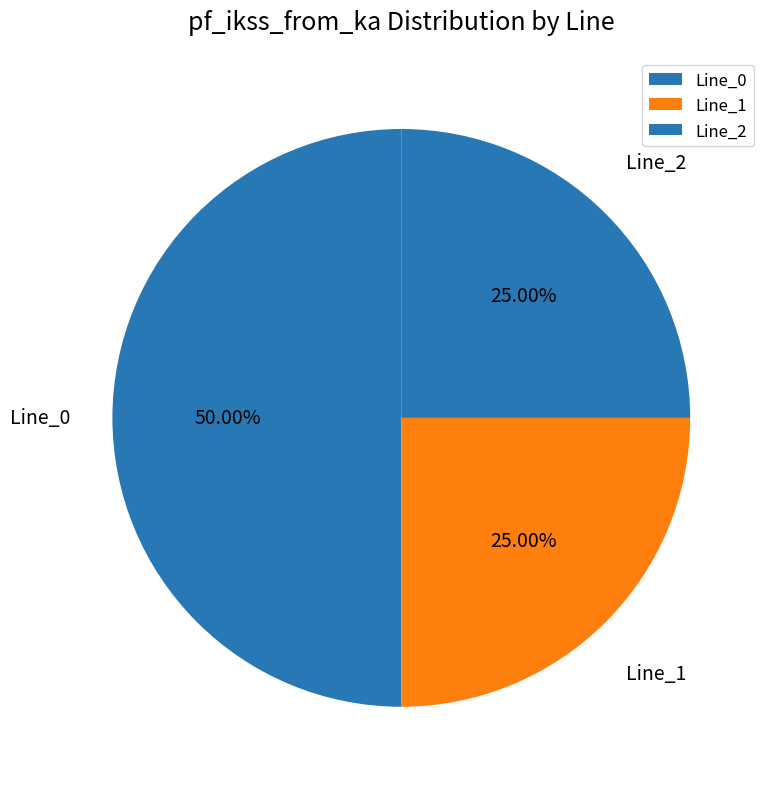

How many slices are in this pie chart?

3